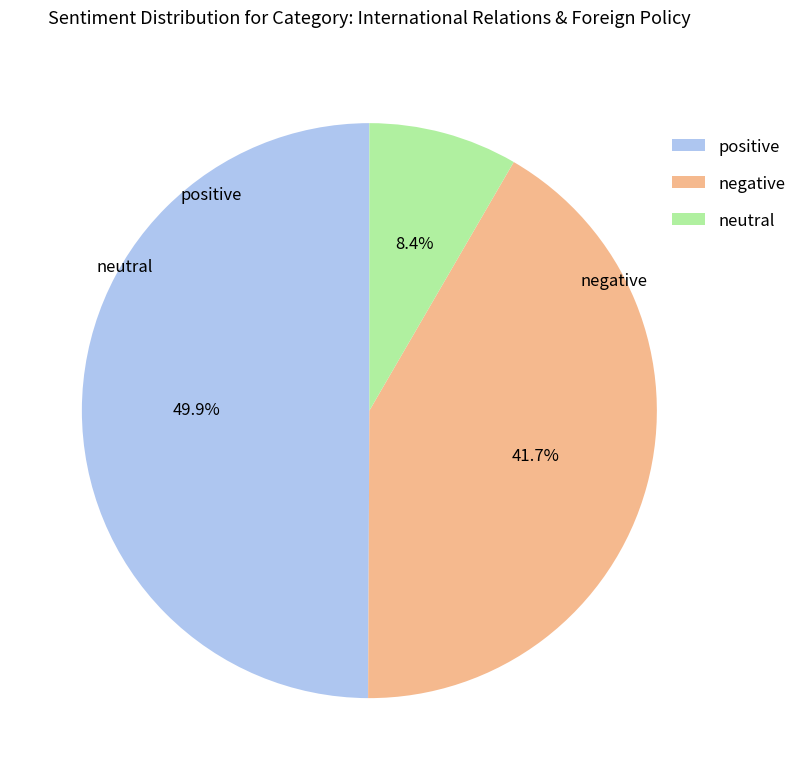

Do neutral and positive together represent more than half of the pie?

Yes